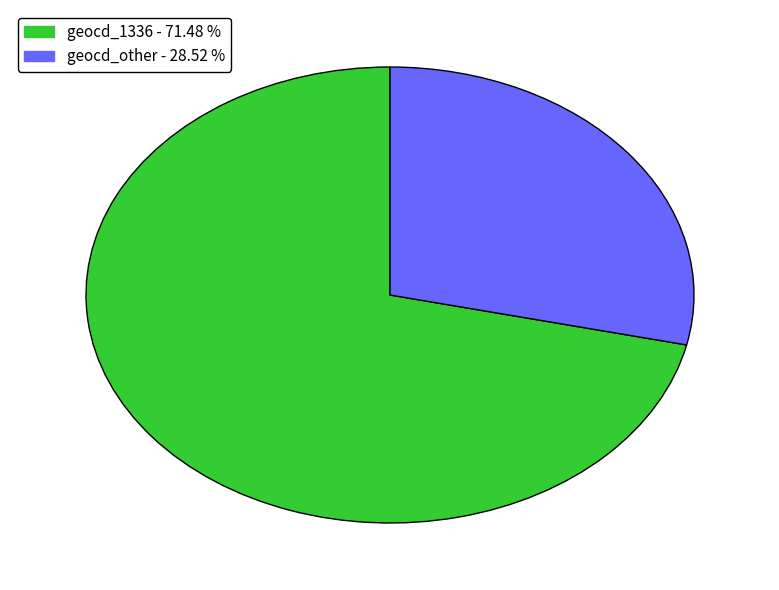

Is there any slice that represents more than half of the pie?

Yes